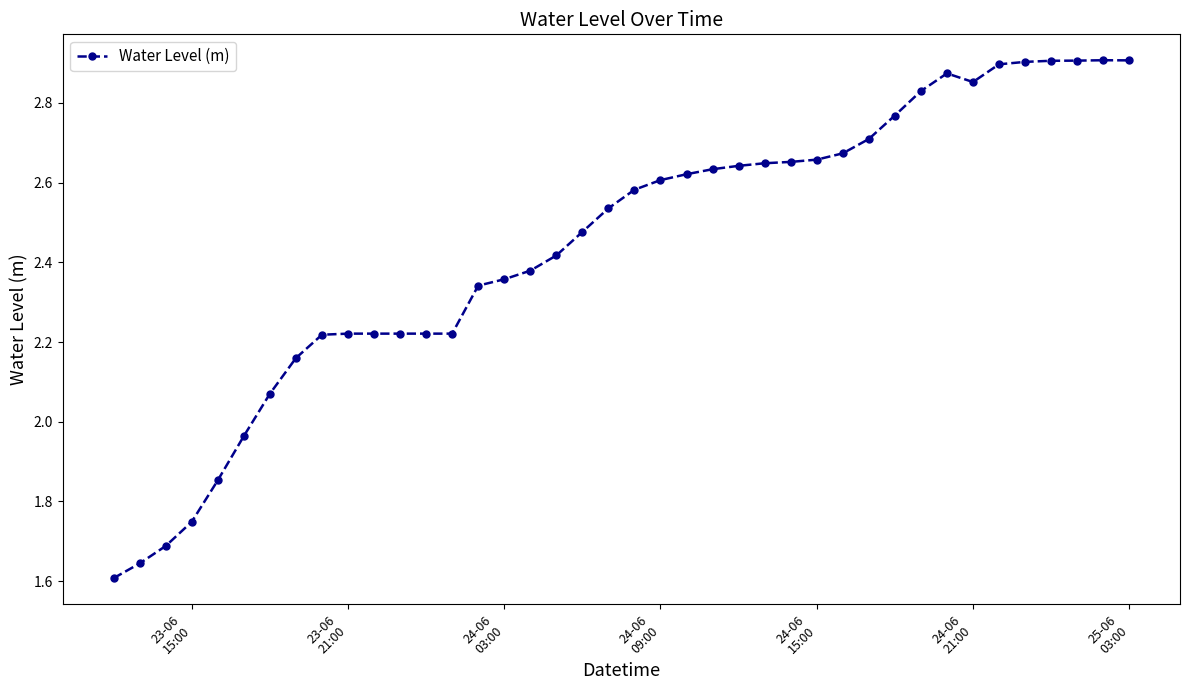

What is the difference between the second highest and minimum values?

1.3